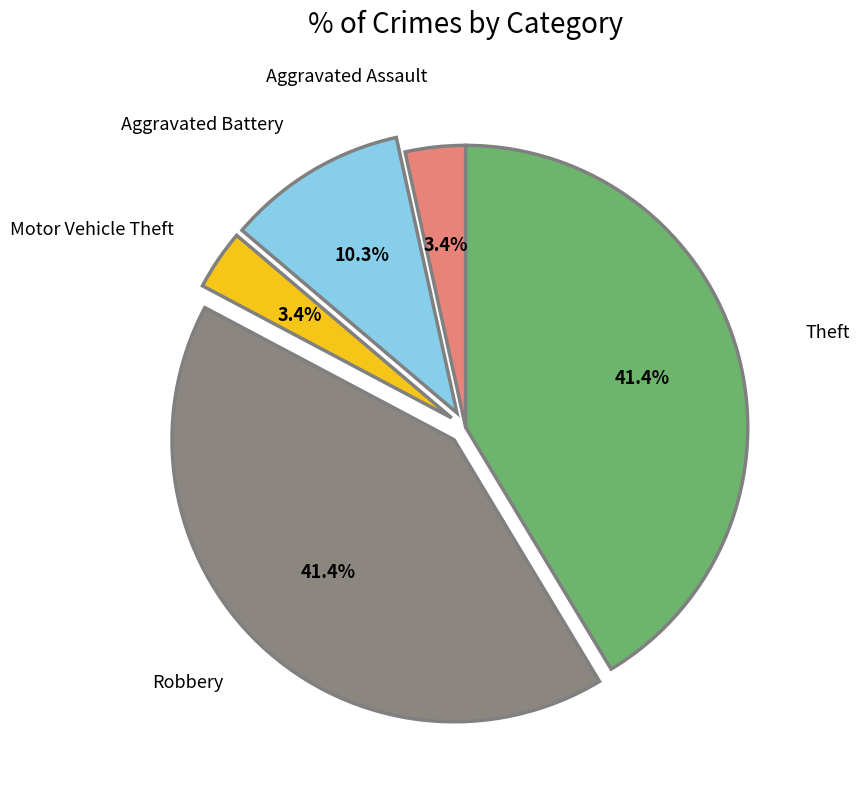

Is there a majority slice in this chart?

No